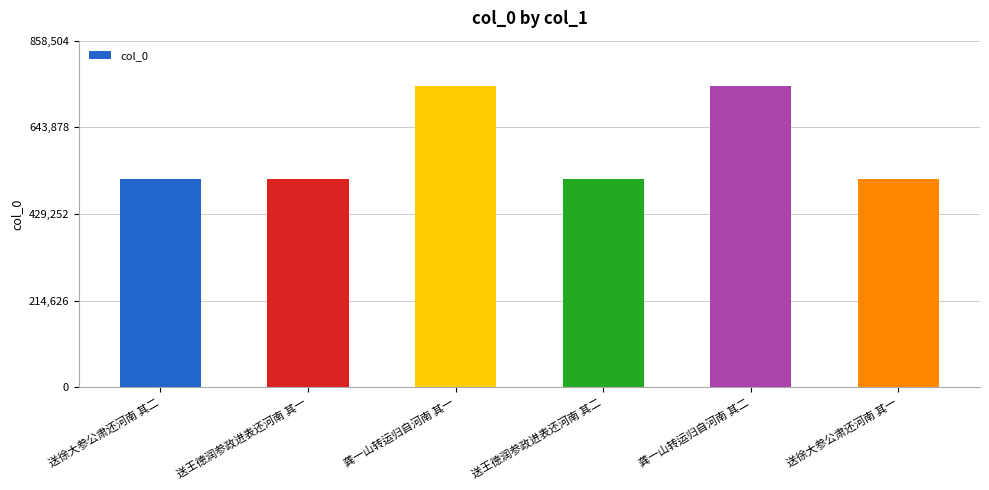

What is the maximum value shown in the chart?

746526